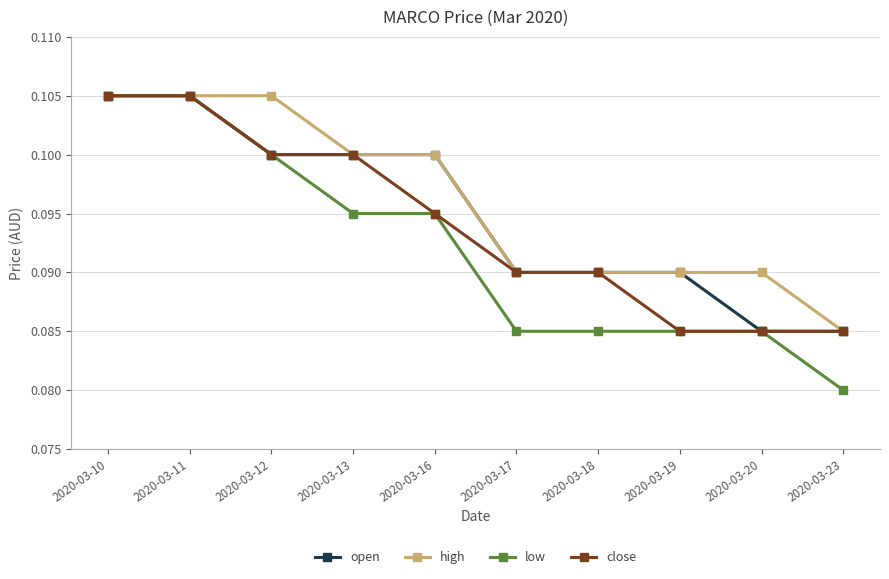

Which series has the largest total across all categories?

high